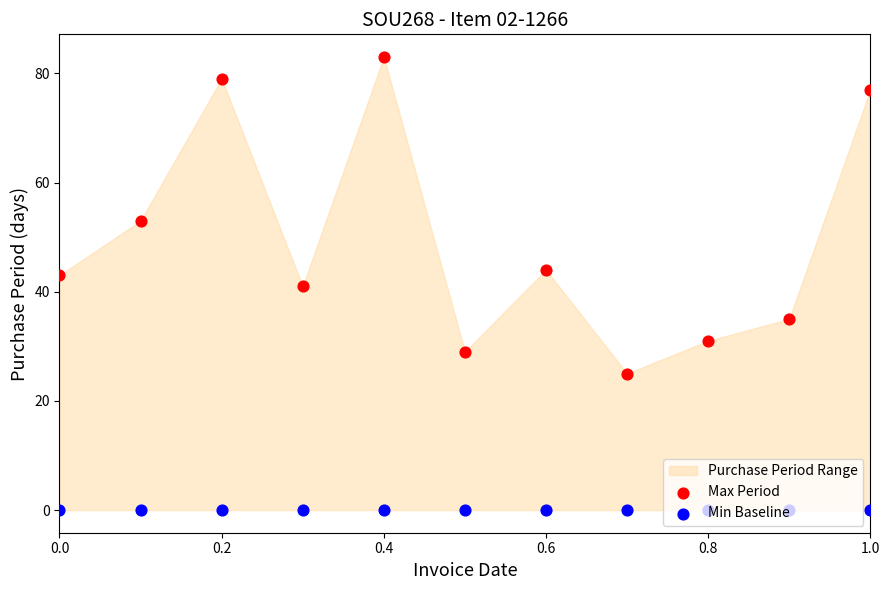

Which series reaches the maximum Y coordinate?

Max Period